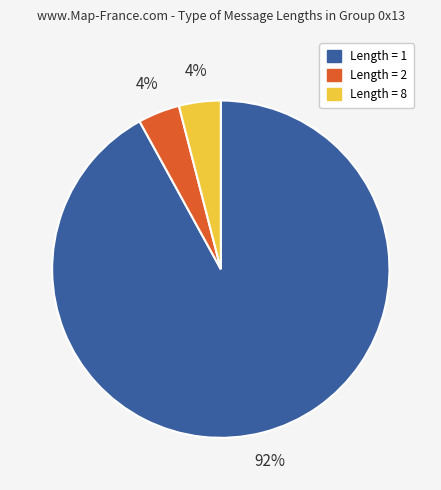

To the nearest percent, what is the average slice percentage?

33%